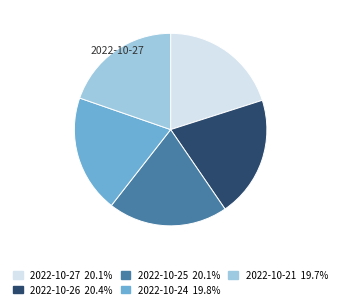

Is there any slice that represents more than half of the pie?

No